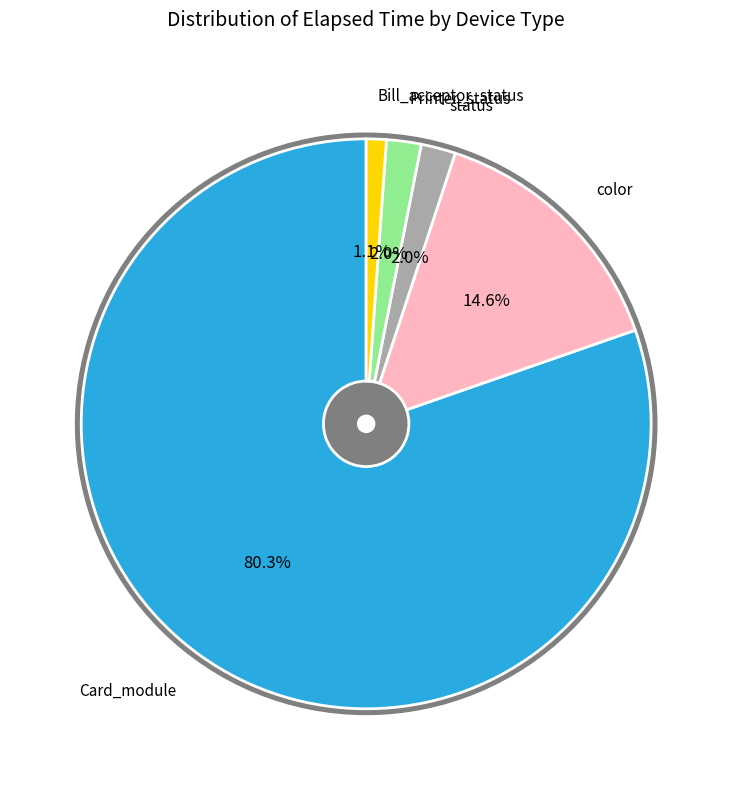

What percentage is the Card_module slice, to the nearest percent?

80%